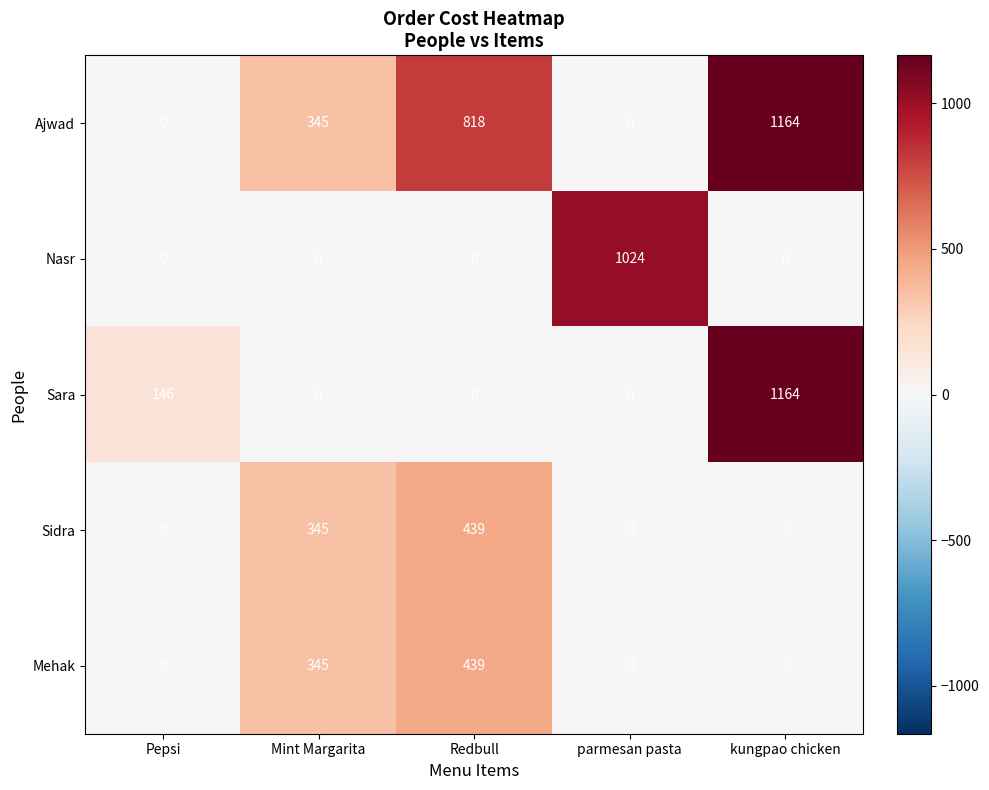

True or false: Nasr has a value of 0 at kungpao chicken.

True